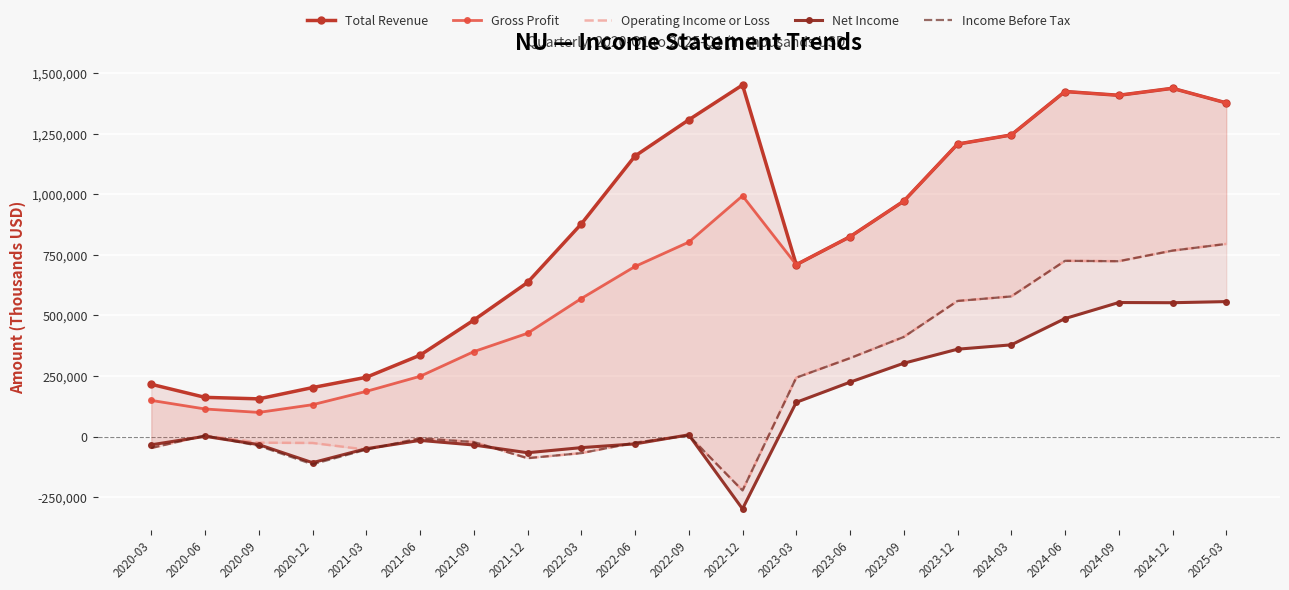

Which label corresponds to the smallest value in the chart?

2022-12